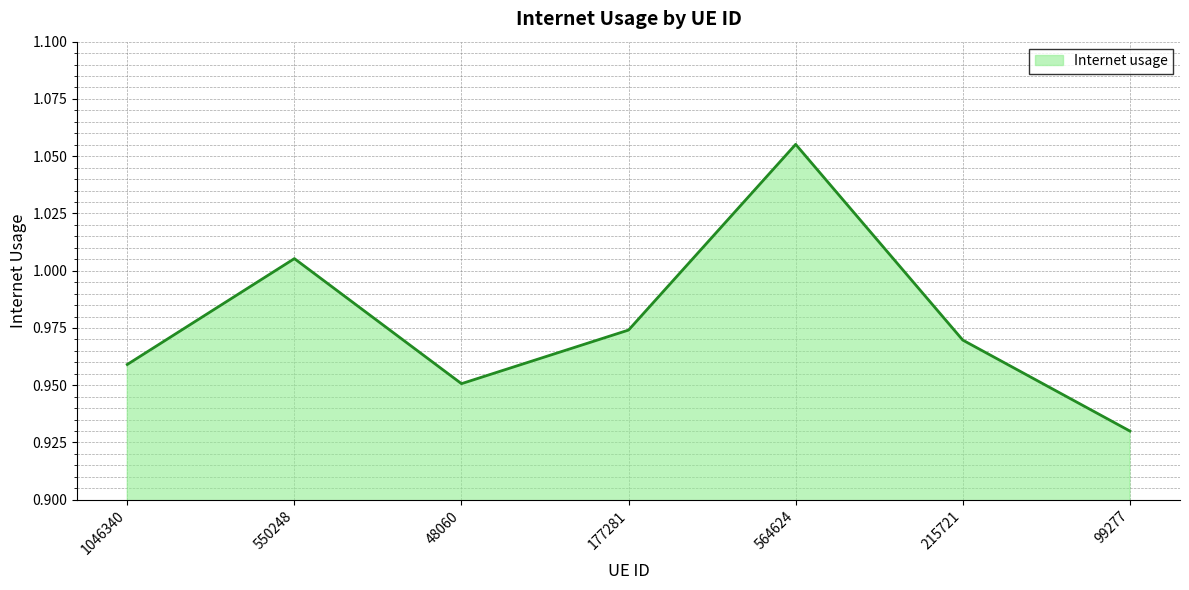

Between 215721 and 48060, which is larger?

215721